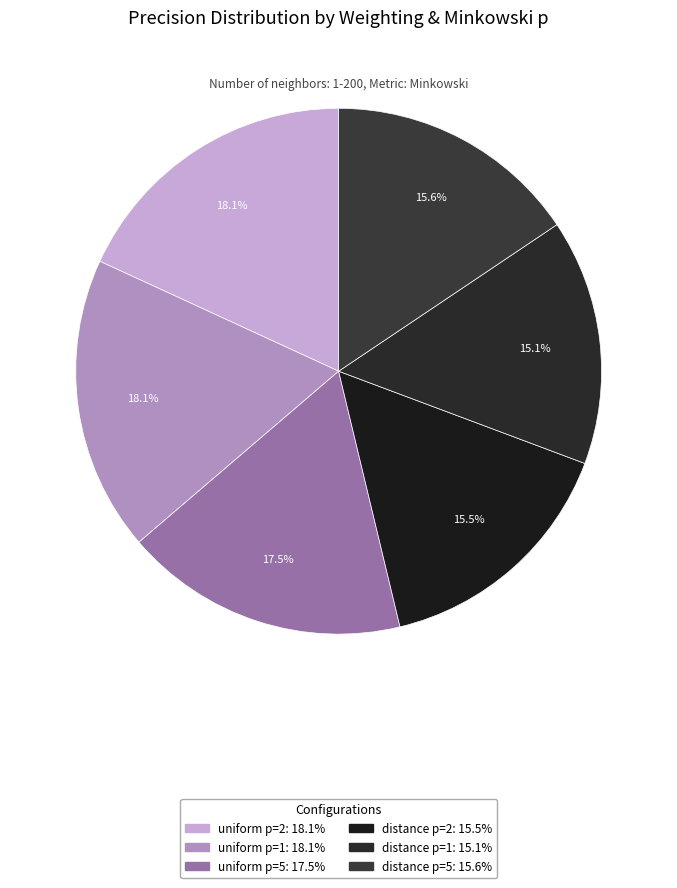

Which has a higher value, distance p=2 or distance p=1?

distance p=2